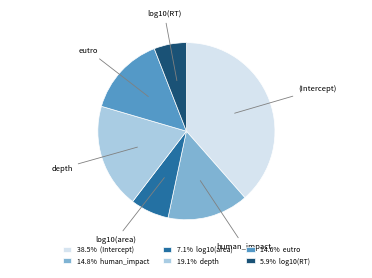

The depth slice represents 28% of the pie. True or false?

False